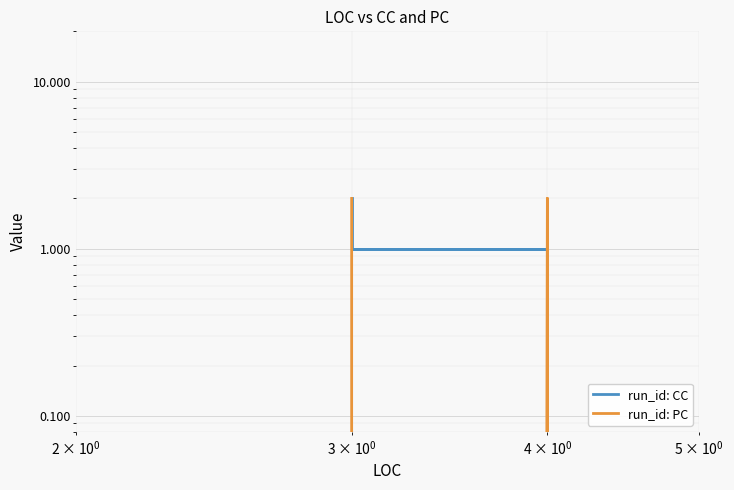

True or false: CC has a value of 1 at $10^{1}$.

False